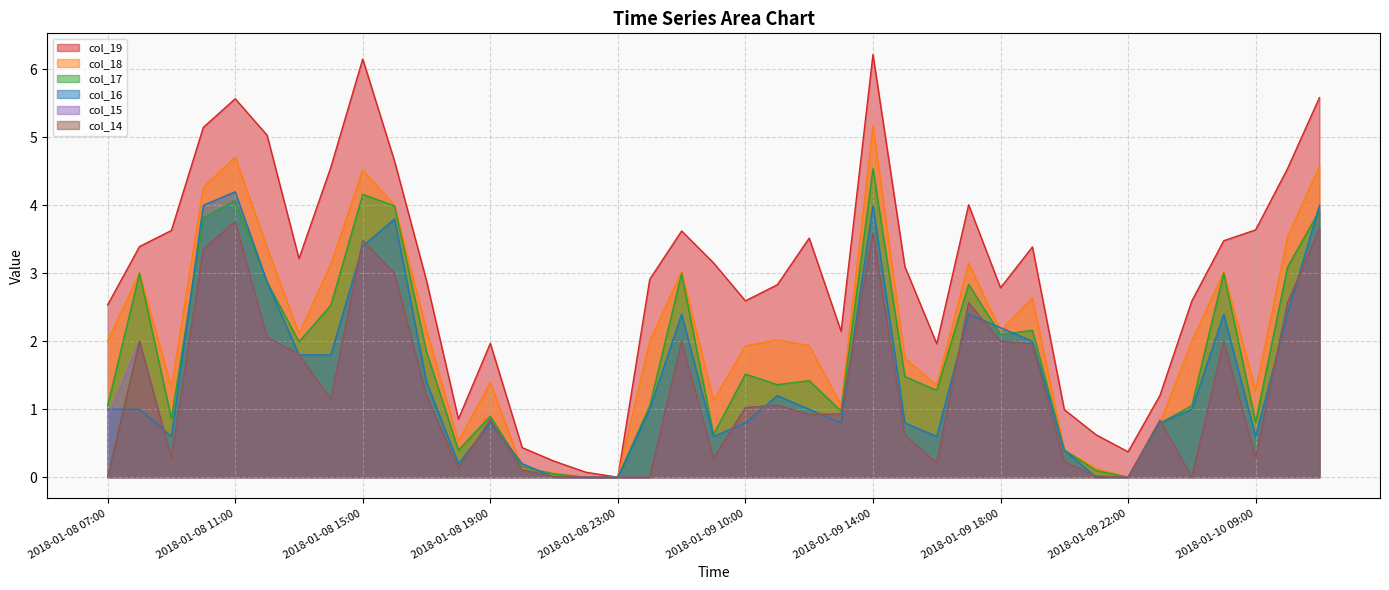

How many data points in col_15 are above 0?

37